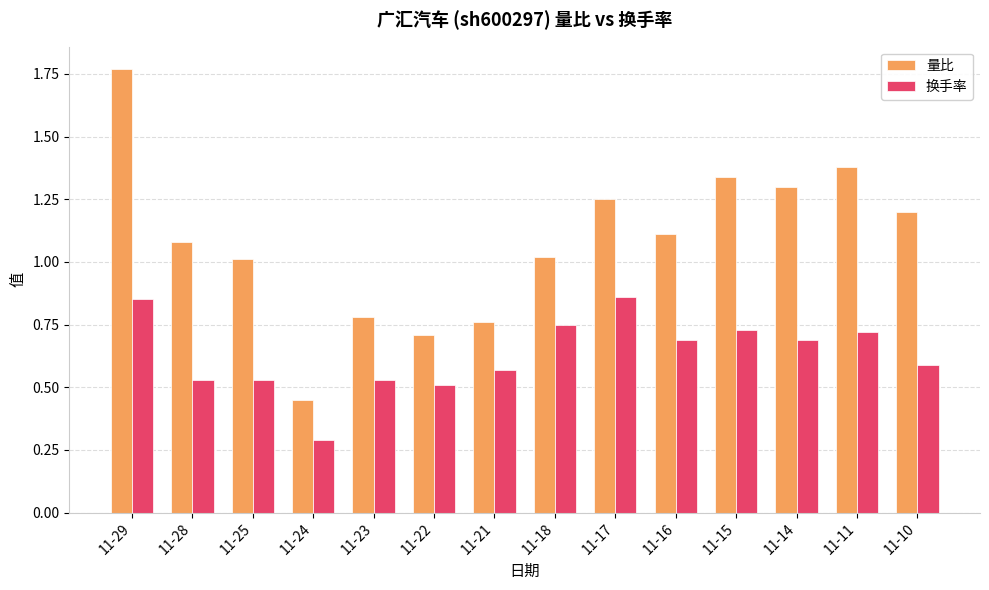

At which label is 换手率 closest to 0?

11-24